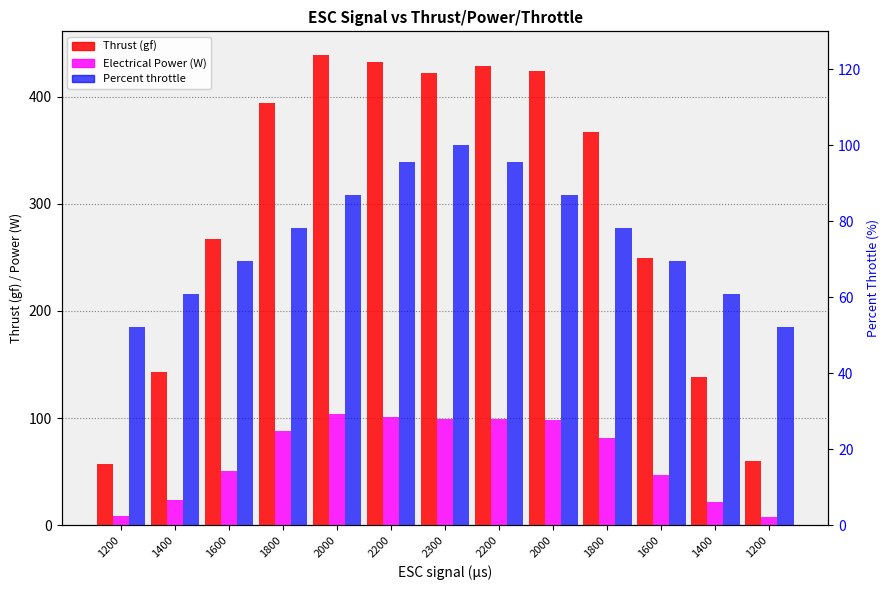

What is the difference between the Thrust (gf) values at 1800 and 2000?

44.7